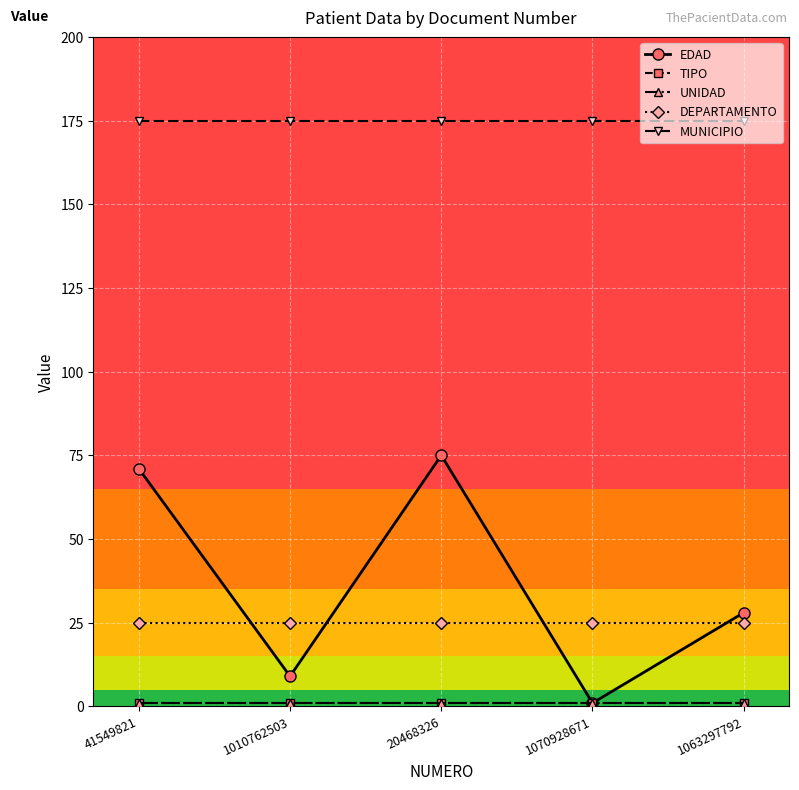

What is the label of the 5th point from the right?

41549821